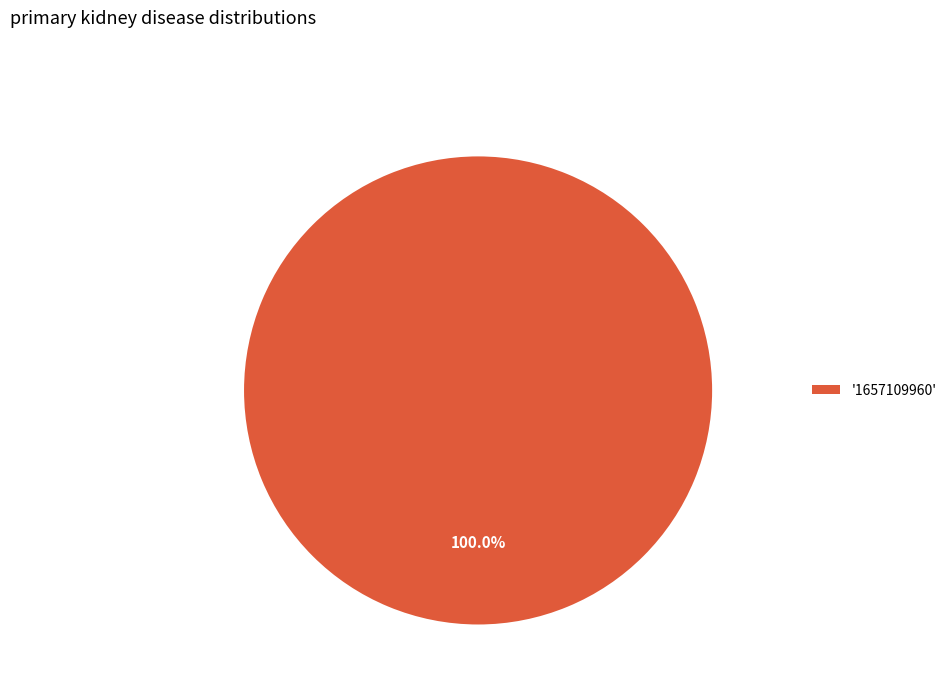

Rank the categories by value from highest to lowest.

'1657109960'